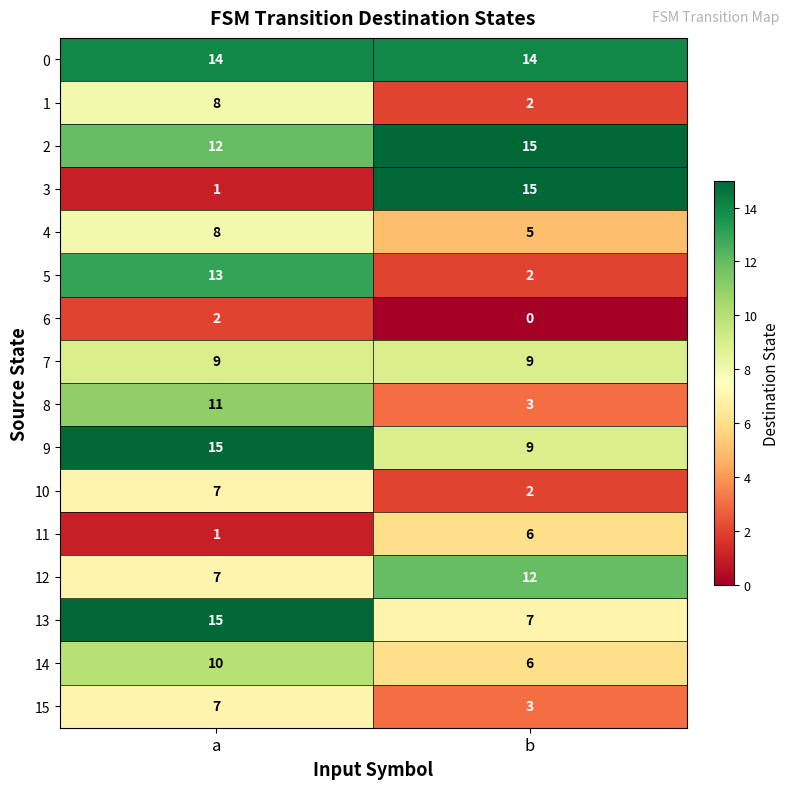

The value of 5 at a is 4. True or false?

False